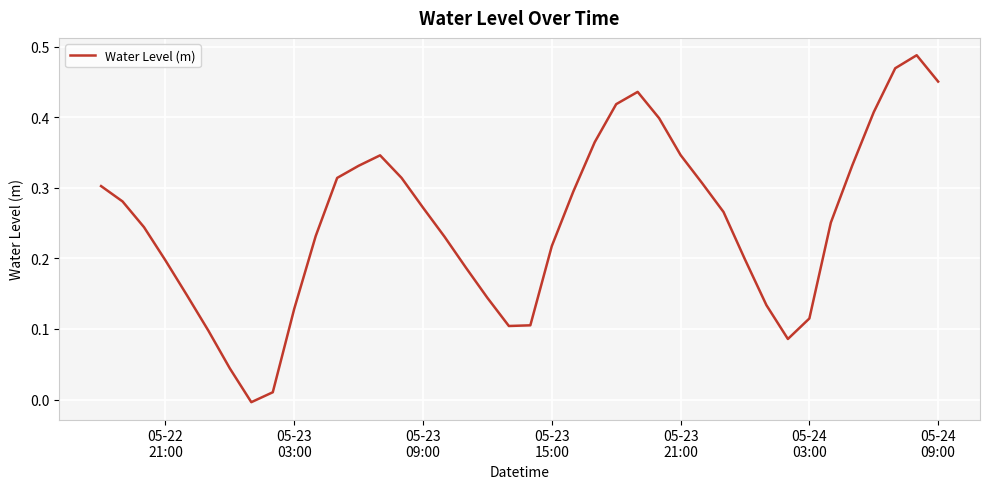

How many series are shown in this chart?

1